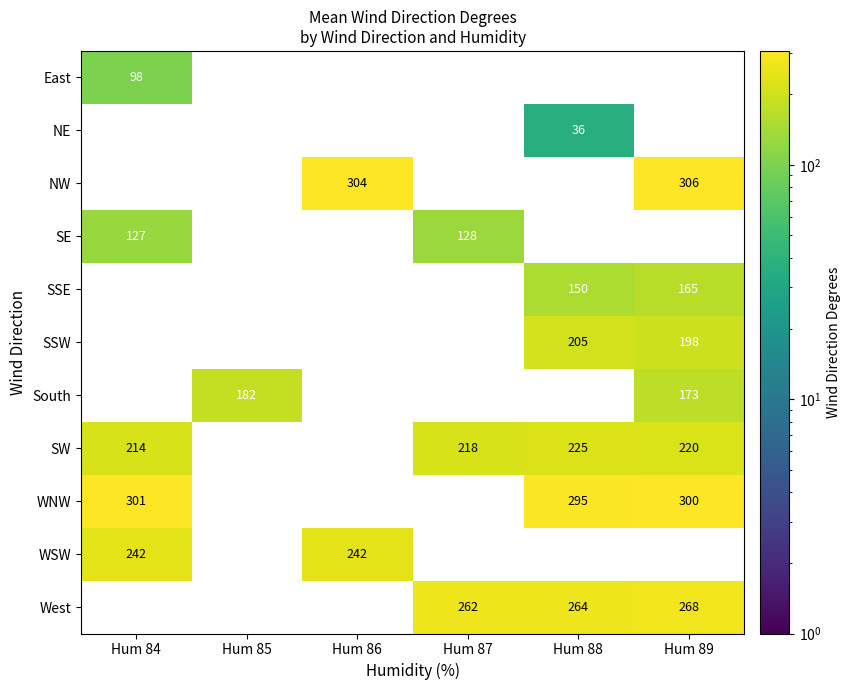

How many data points in SSE are above 0?

2